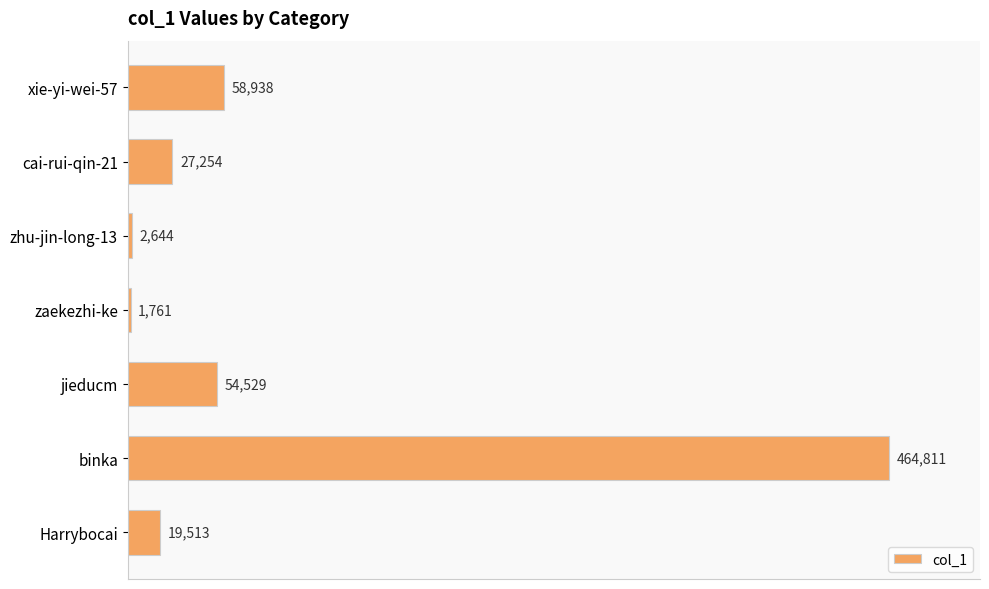

How many bars are there in total?

7